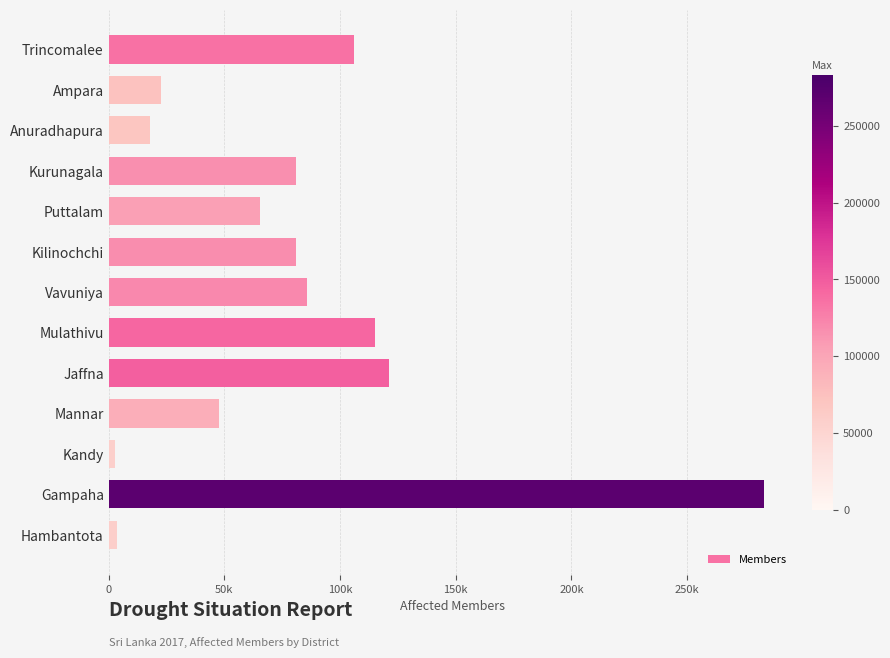

Are the bars horizontal?

Yes